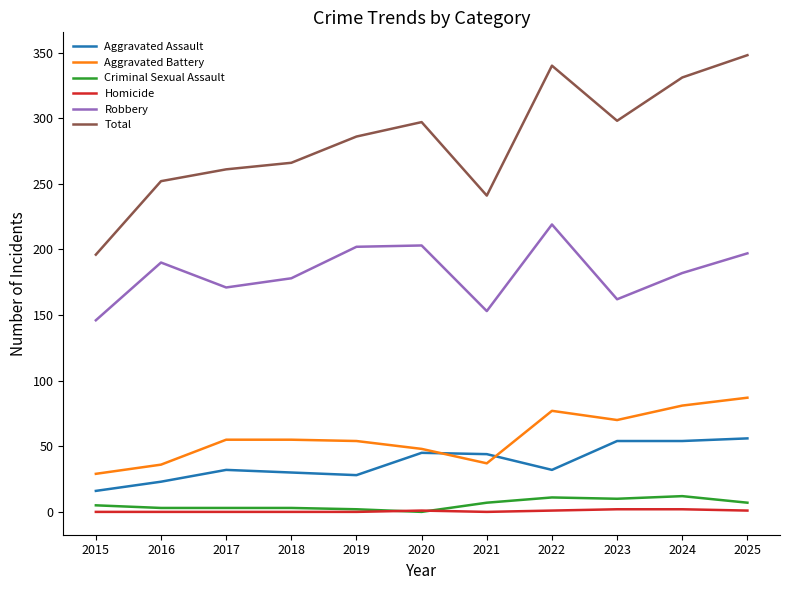

The value of Total at 2018 is 458. True or false?

False